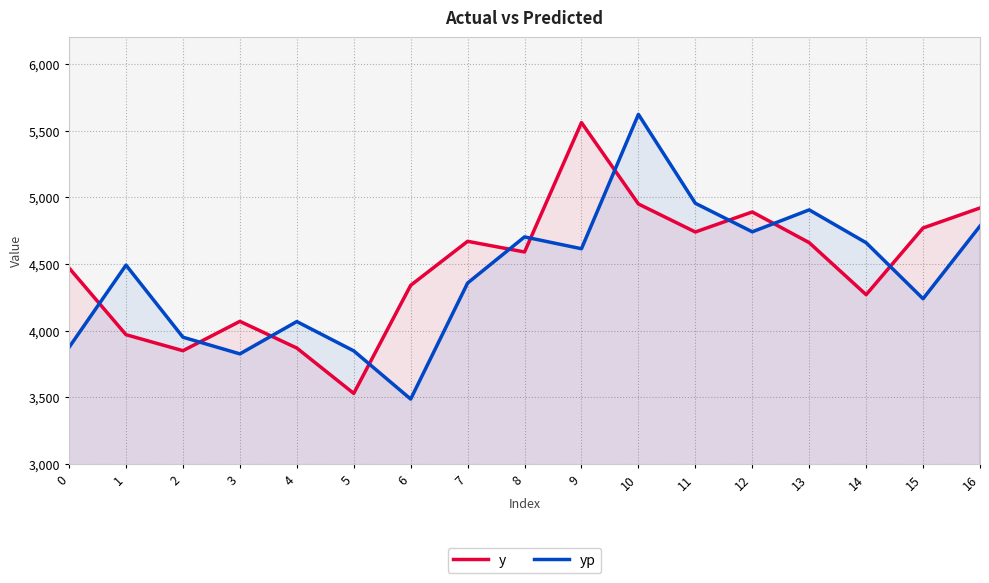

Is the value of yp at 15 greater than the value of y at 2?

Yes